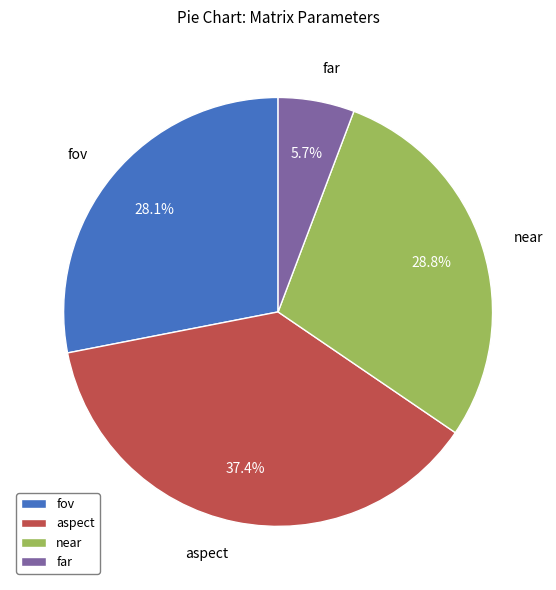

Count the number of slices in the pie.

4